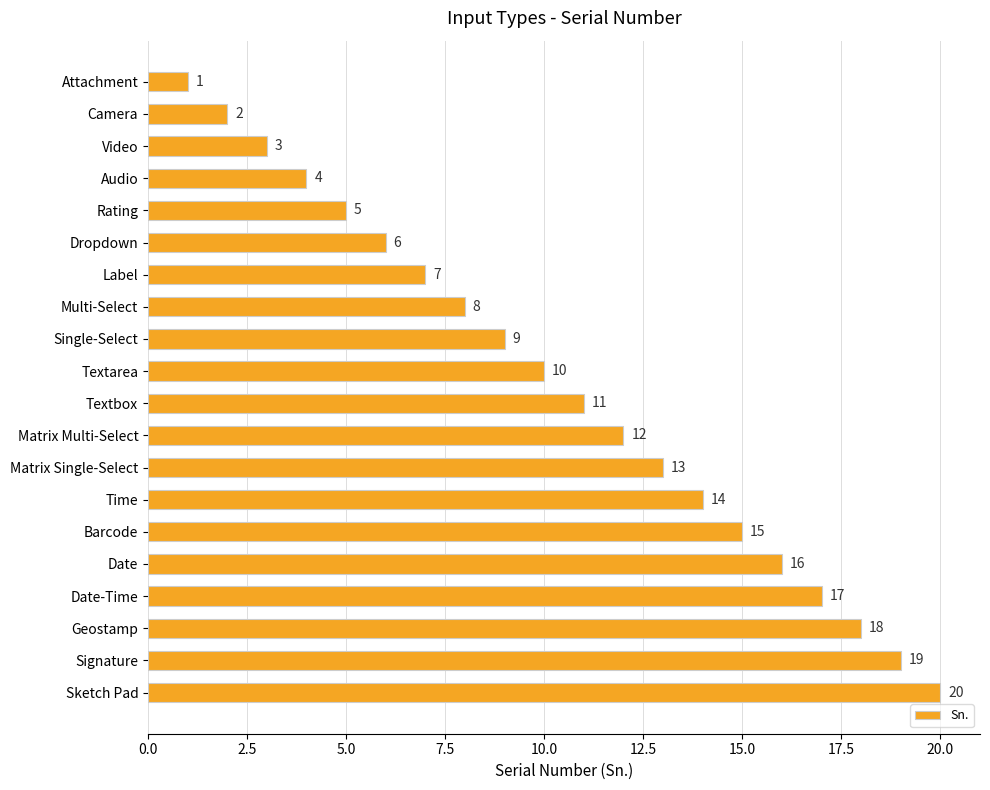

What is the difference between the second highest and second lowest values?

17